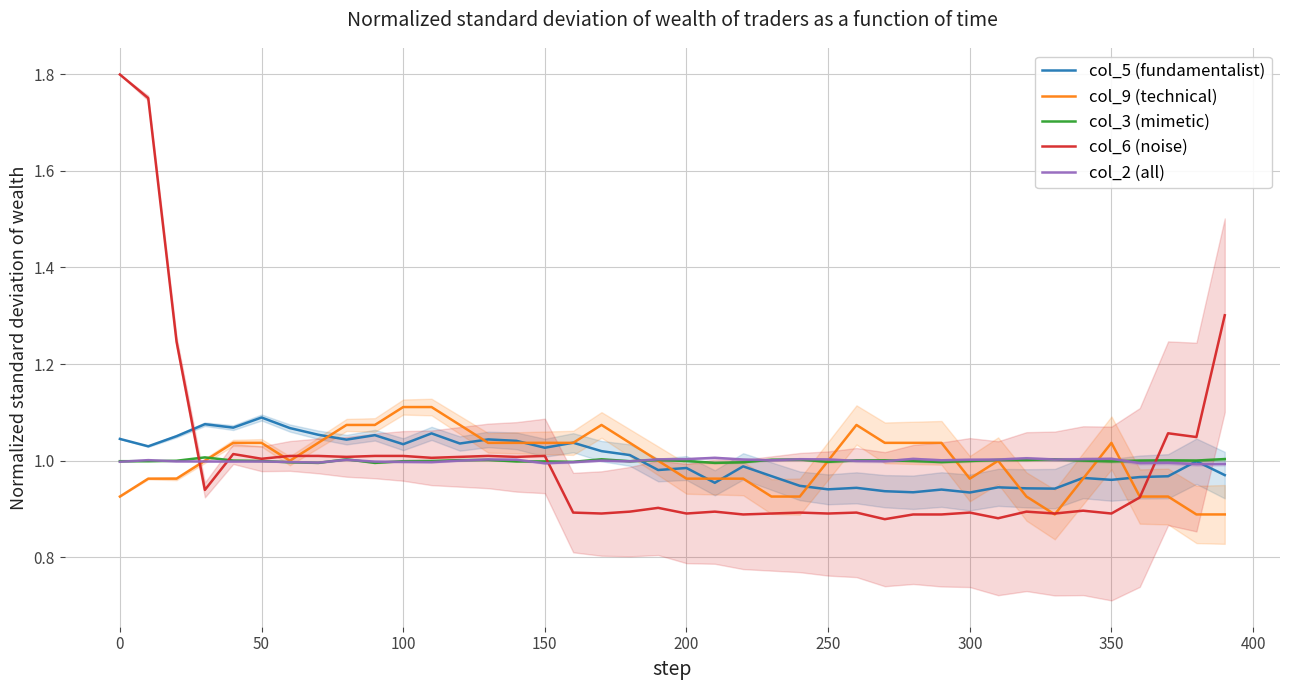

True or false: col_9 (technical) has more than 1 interior local peaks.

True